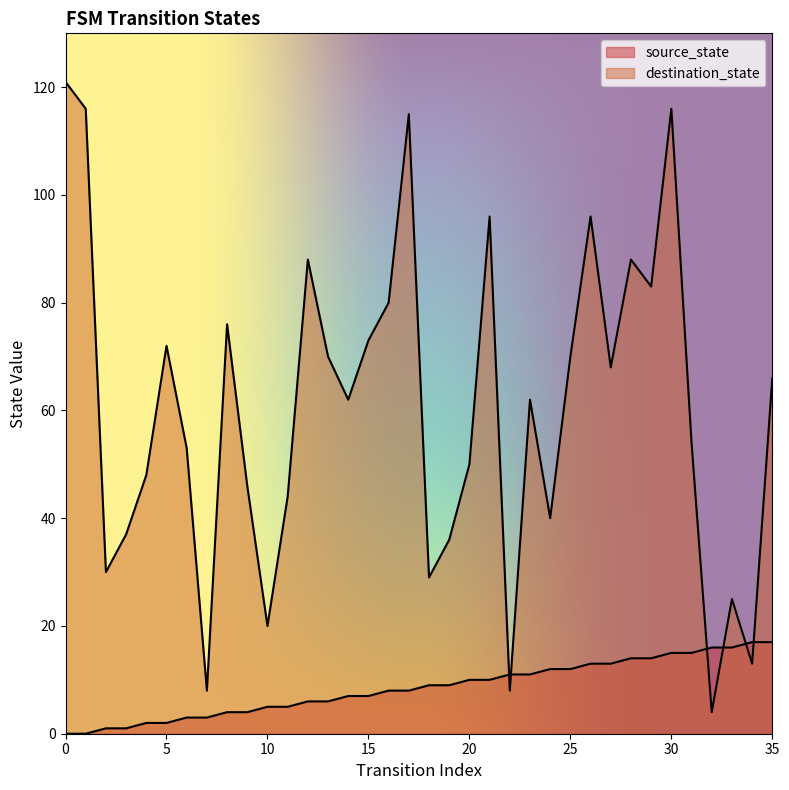

Reading left to right, extract all data points from this chart.

source_state: 0=0	1=0	2=1	3=1	4=2	5=2	6=3	7=3	8=4	9=4	10=5	11=5	12=6	13=6	14=7	15=7	16=8	17=8	18=9	19=9	20=10	21=10	22=11	23=11	24=12	25=12	26=13	27=13	28=14	29=14	30=15	31=15	32=16	33=16	34=17	35=17
destination_state: 0=121	1=116	2=30	3=37	4=48	5=72	6=53	7=8	8=76	9=46	10=20	11=44	12=88	13=70	14=62	15=73	16=80	17=115	18=29	19=36	20=50	21=96	22=8	23=62	24=40	25=70	26=96	27=68	28=88	29=83	30=116	31=54	32=4	33=25	34=13	35=66